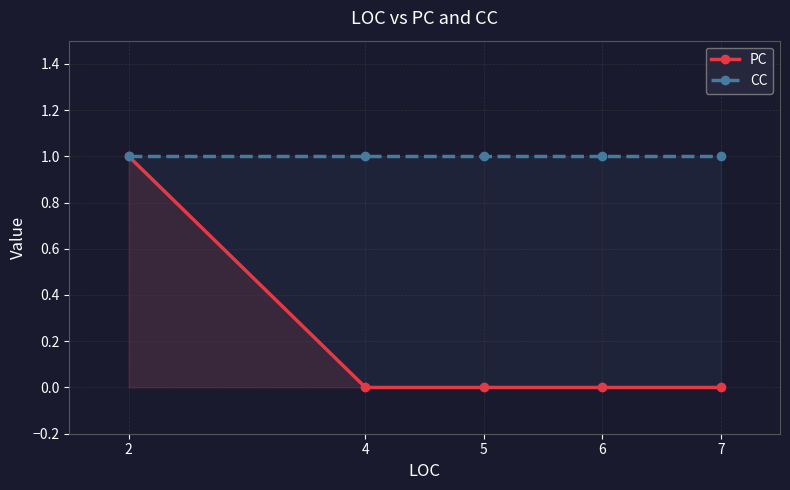

Reading right to left, transcribe all the data shown in this chart.

PC: 0	0	0	0	1
CC: 1	1	1	1	1